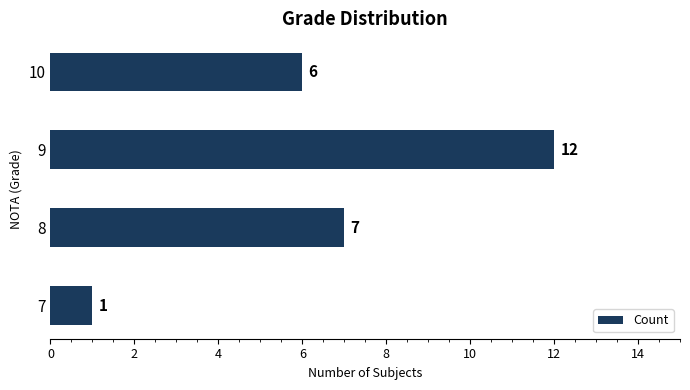

The value at 8 is 7. True or false?

True